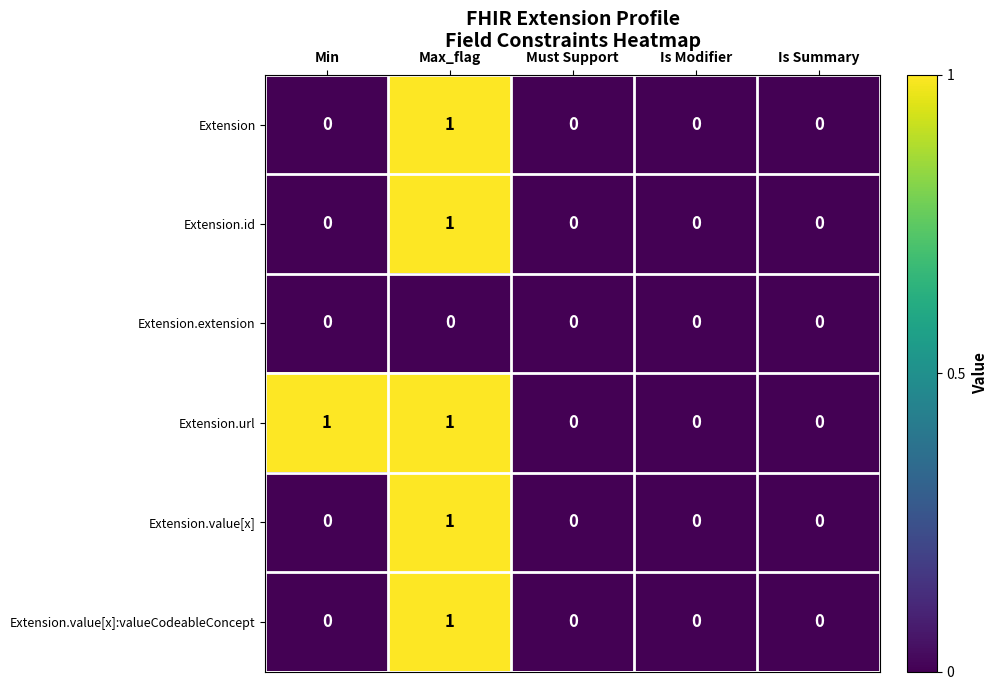

Reading left to right, transcribe all the data shown in this chart.

Extension: 0	1	0	0	0
Extension.id: 0	1	0	0	0
Extension.extension: 0	0	0	0	0
Extension.url: 1	1	0	0	0
Extension.value[x]: 0	1	0	0	0
Extension.value[x]:valueCodeableConcept: 0	1	0	0	0